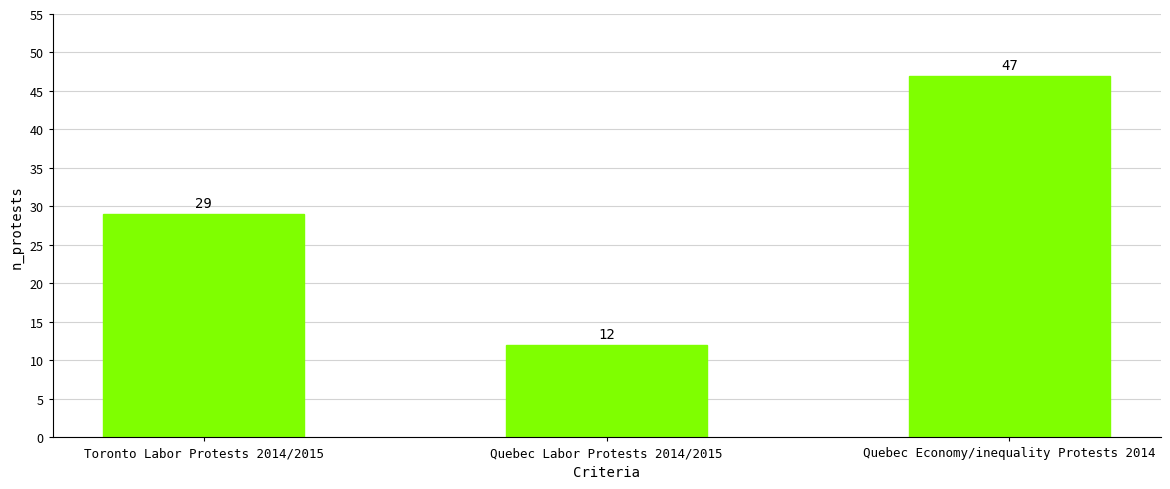

What is the label of the 1st bar from the right?

Quebec Economy/inequality Protests 2014